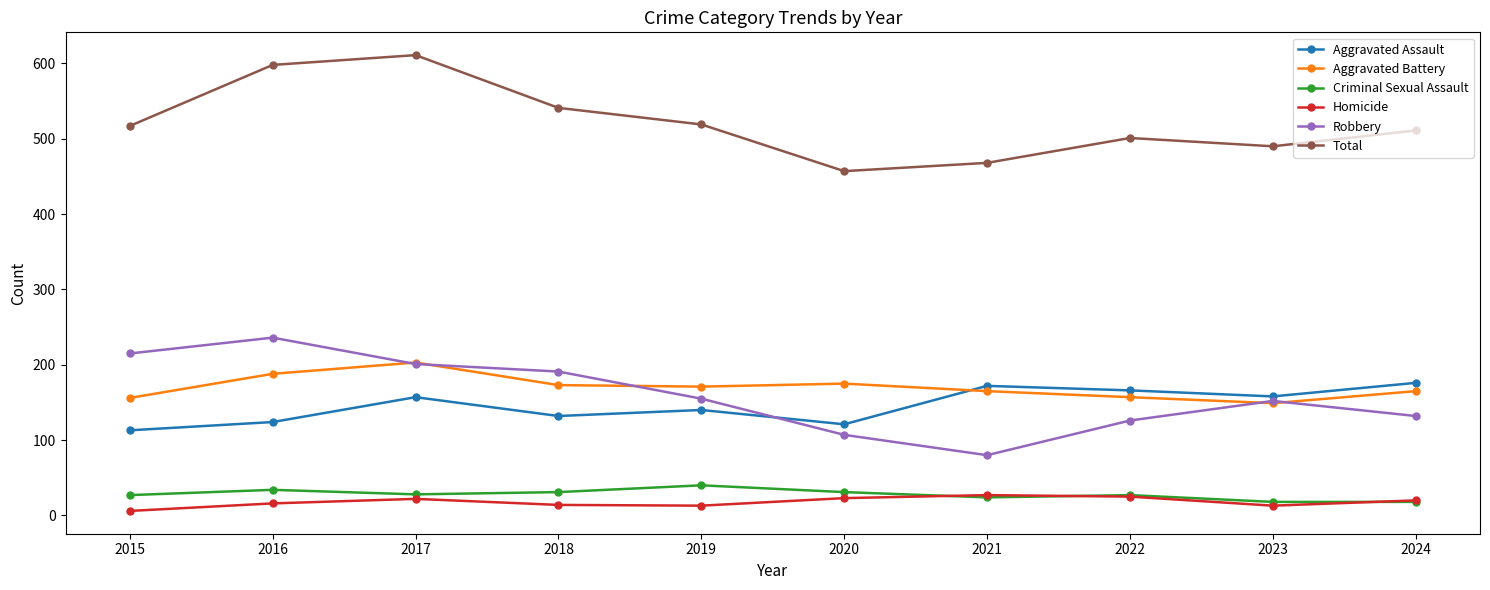

What is the sum of all Aggravated Assault values?

1459